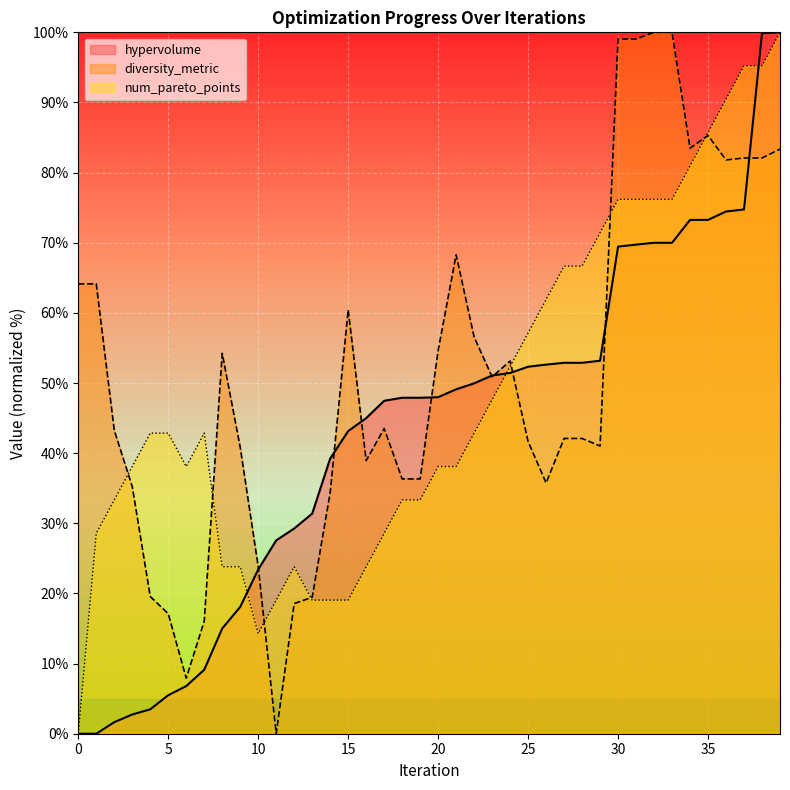

What value does the diversity_metric series have at 29?

41.0